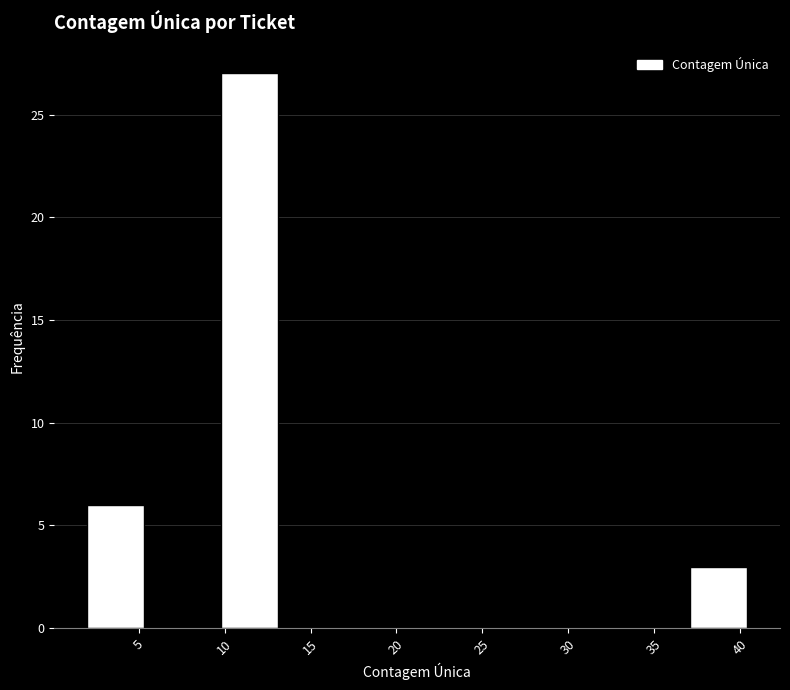

Over which range of the x-axis is the bar tallest?

9.8 to 13.7